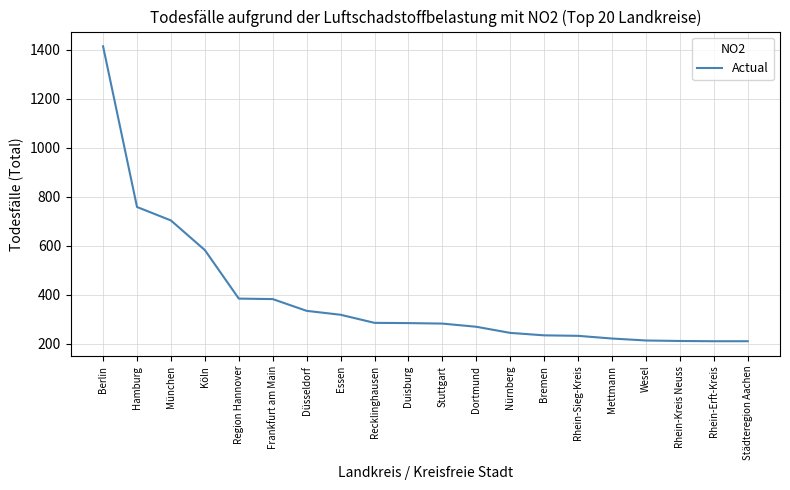

What is the sum of all values?

7770